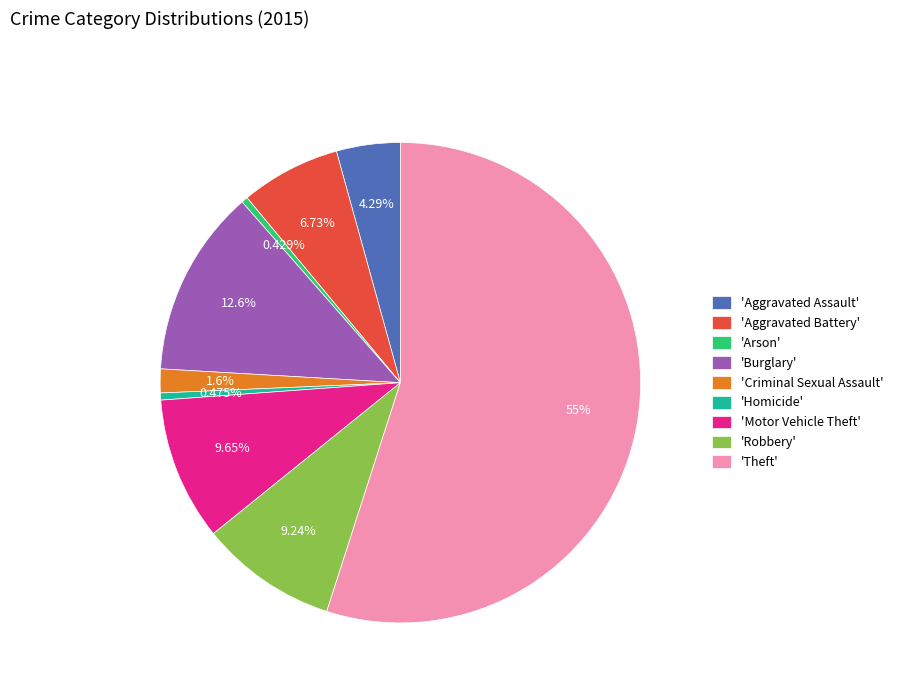

To the nearest percent, what is the average slice percentage?

11%